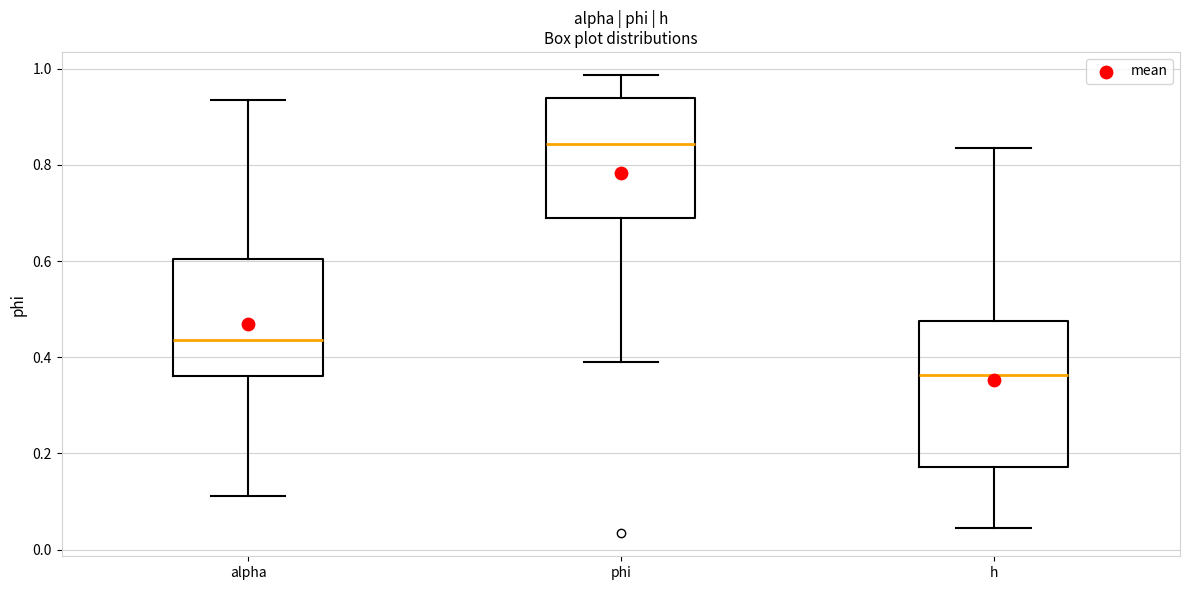

Which box has the highest median line?

phi